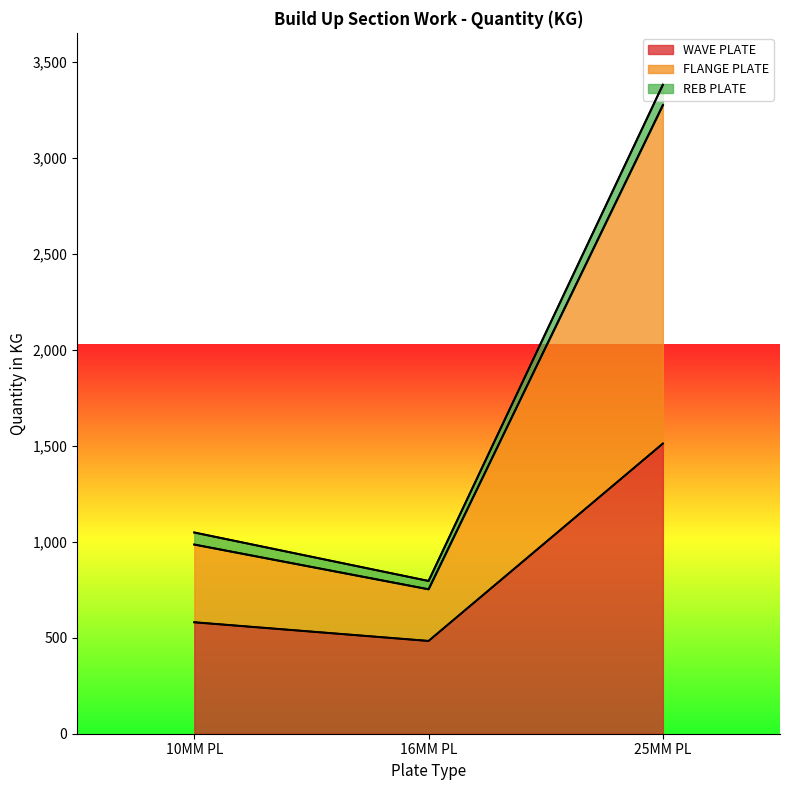

The WAVE PLATE series shows 483.0 at 16MM PL. True or false?

True